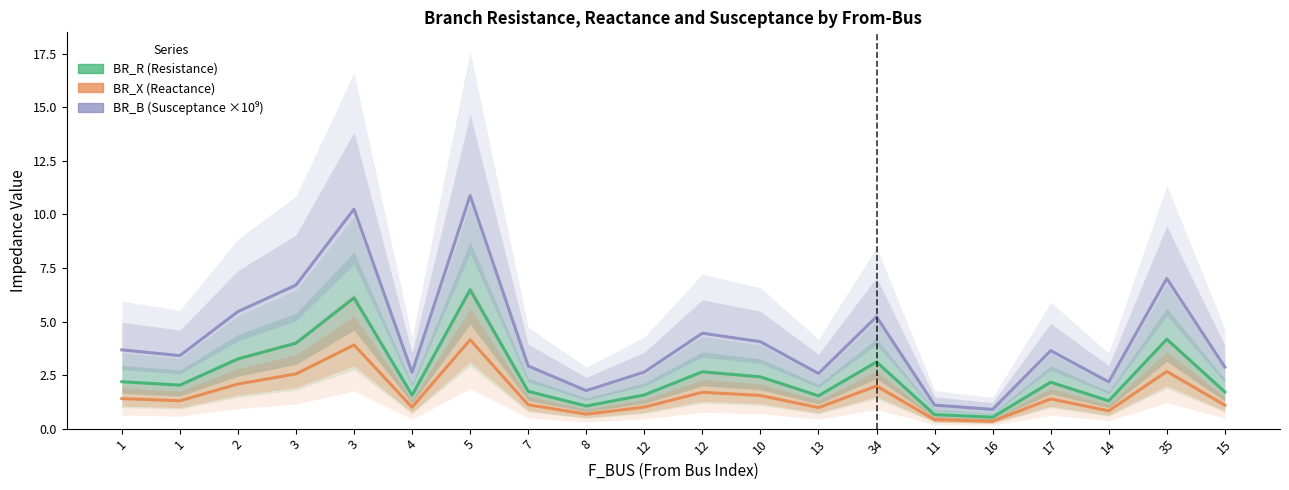

Reading left to right, list all the values displayed in this chart.

BR_R: 2.2	2.0	3.3	4.0	6.1	1.6	6.5	1.7	1.1	1.6	2.7	2.4	1.5	3.1	0.7	0.5	2.2	1.3	4.2	1.7
BR_X: 1.4	1.3	2.1	2.6	3.9	1.0	4.1	1.1	0.7	1.0	1.7	1.5	1.0	2.0	0.4	0.3	1.4	0.8	2.7	1.1
BR_B (×10⁹): 3.7	3.4	5.5	6.7	10.2	2.6	10.9	2.9	1.8	2.6	4.5	4.1	2.6	5.2	1.1	0.9	3.6	2.2	7.0	2.9